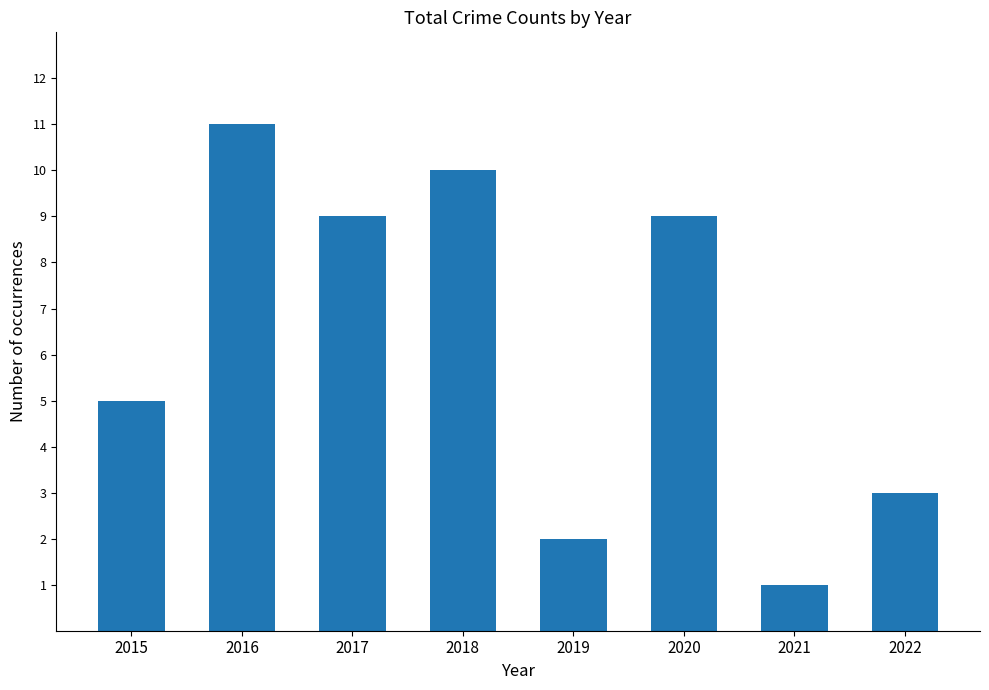

What is the value of the 6th bar from the left?

9